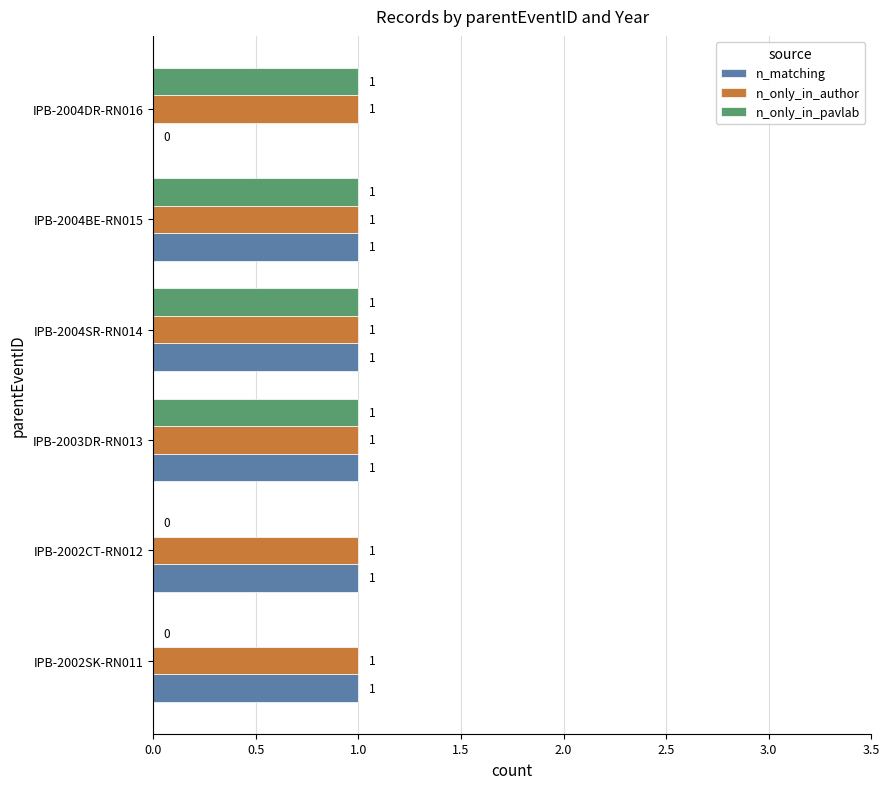

The n_only_in_author series shows 1 at IPB-2004BE-RN015. True or false?

True